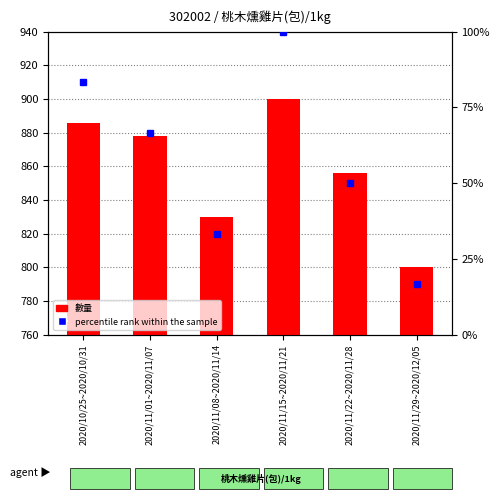

What is the label of the 5th bar from the left?

2020/11/22~2020/11/28